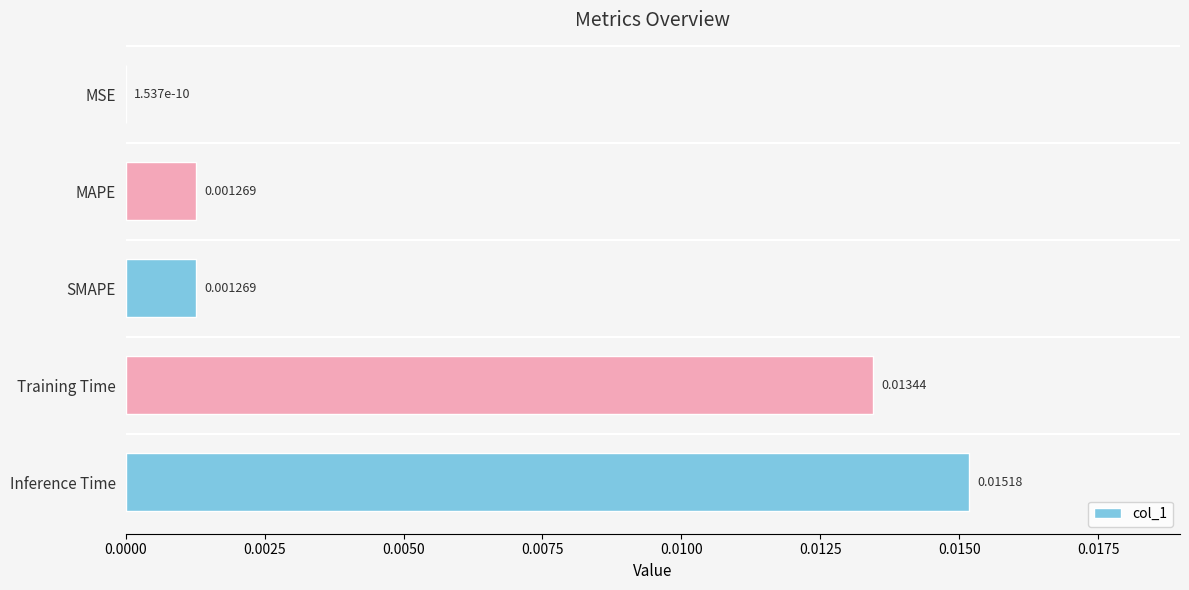

Between SMAPE and MSE, which is larger?

SMAPE